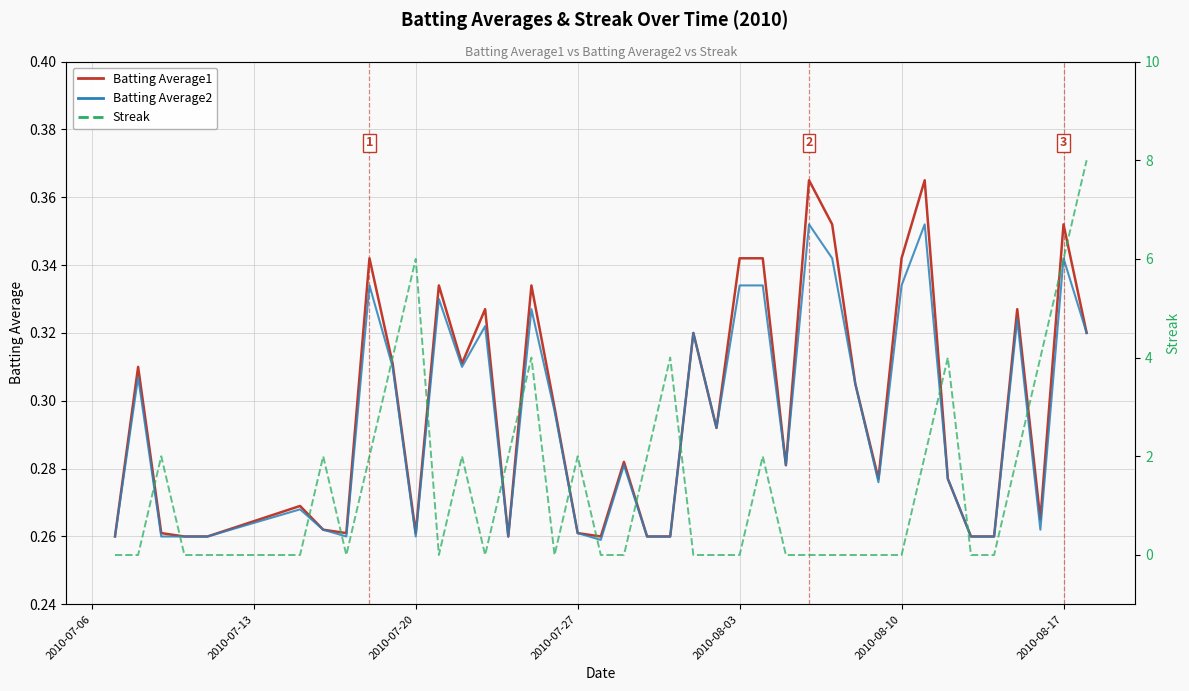

How many categories are shown in the chart?

40